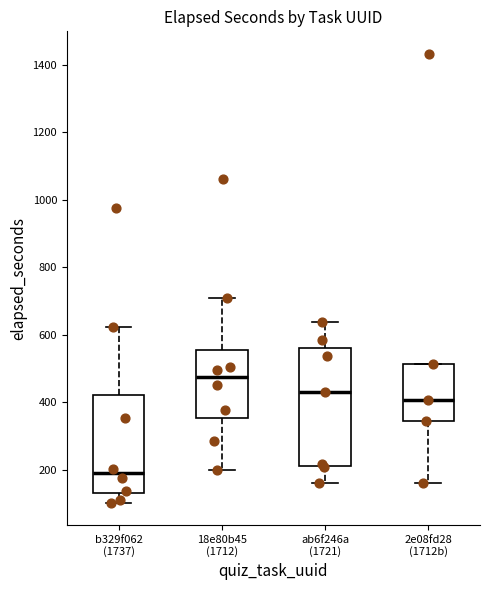

Where does the upper whisker of the box for ab6f246a (1721) end on the y-axis? The values are not printed on the chart, so give them approximately, as read against the axis.

640